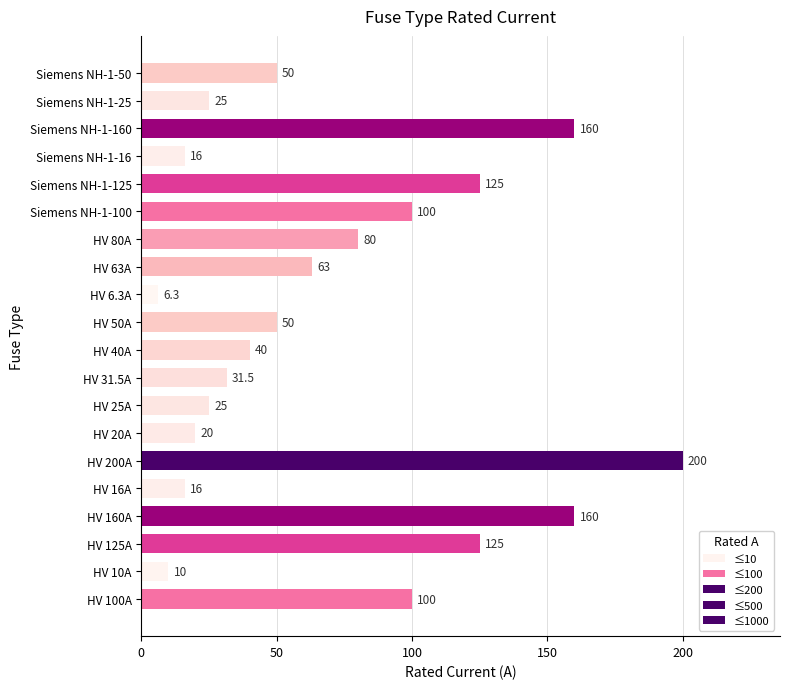

What is the difference between the values at Siemens NH-1-16 and HV 160A?

144.0